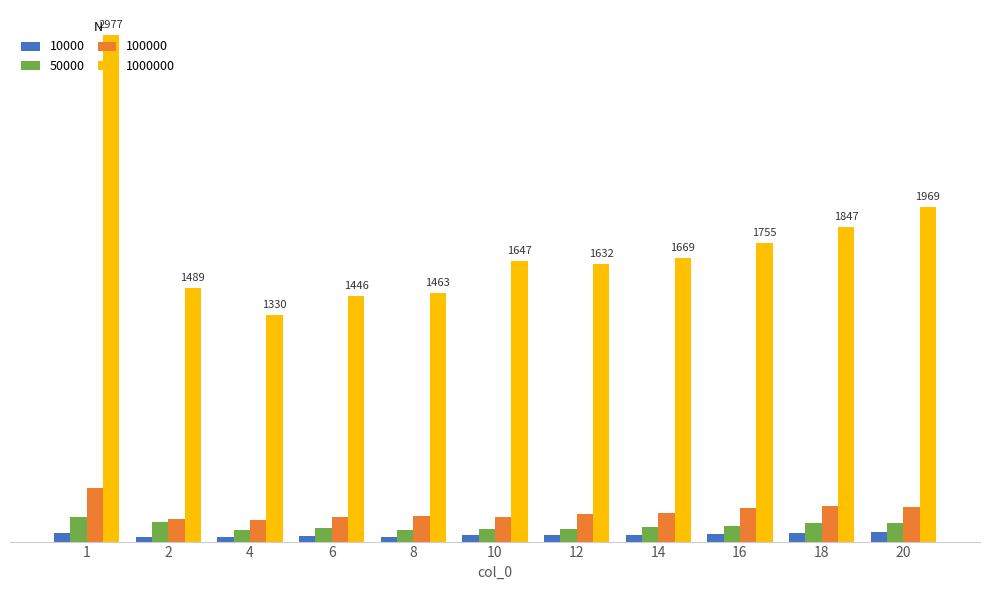

At how many categories does at least one series exceed 1302?

11